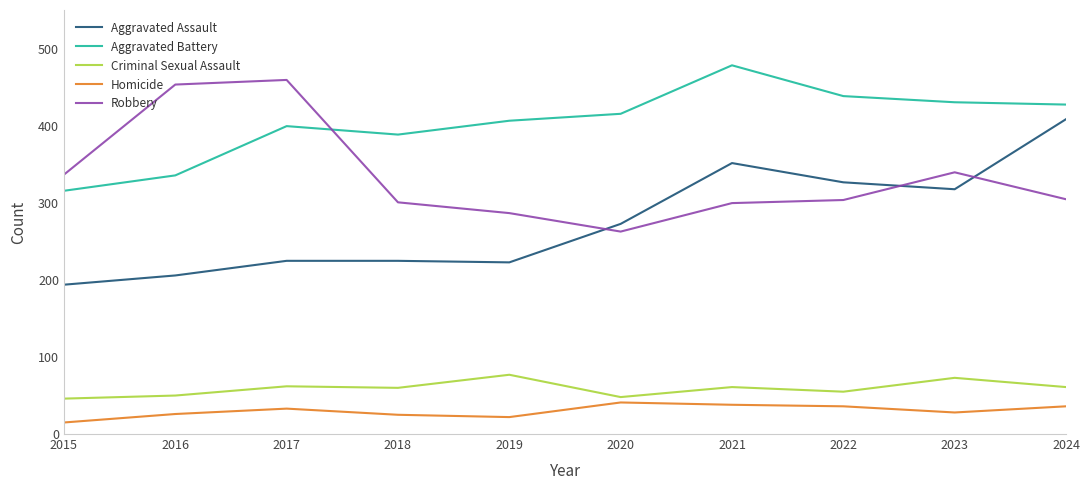

What is the total value across all series at 2022?

1161